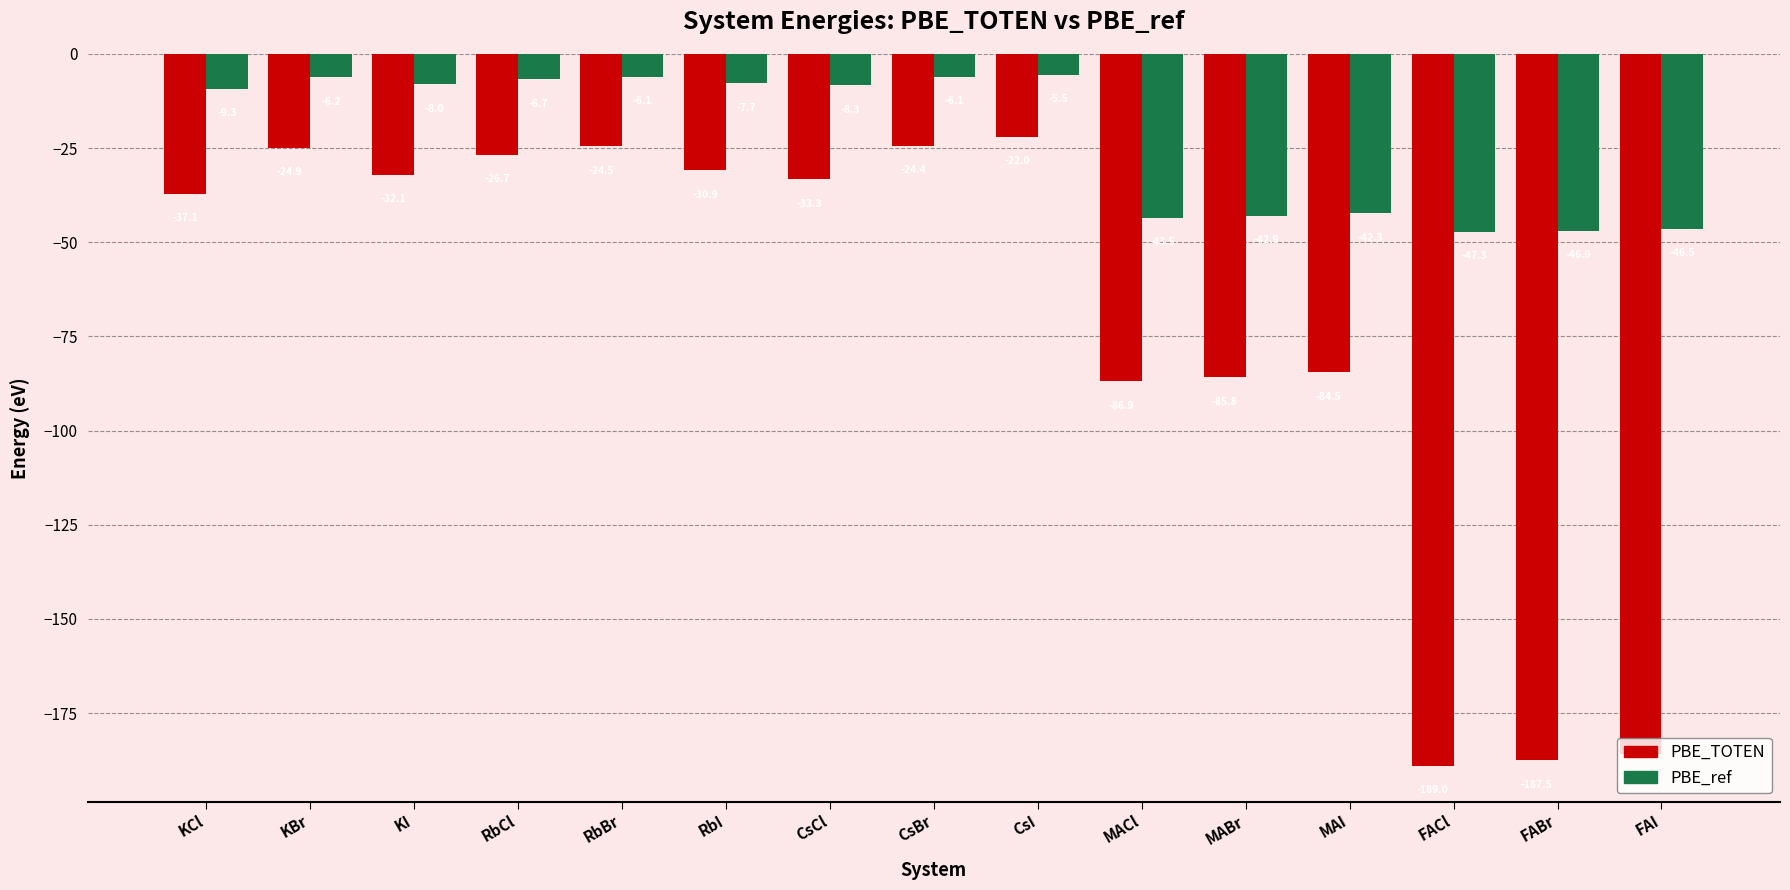

At which category does the chart reach its minimum across all series?

FACl